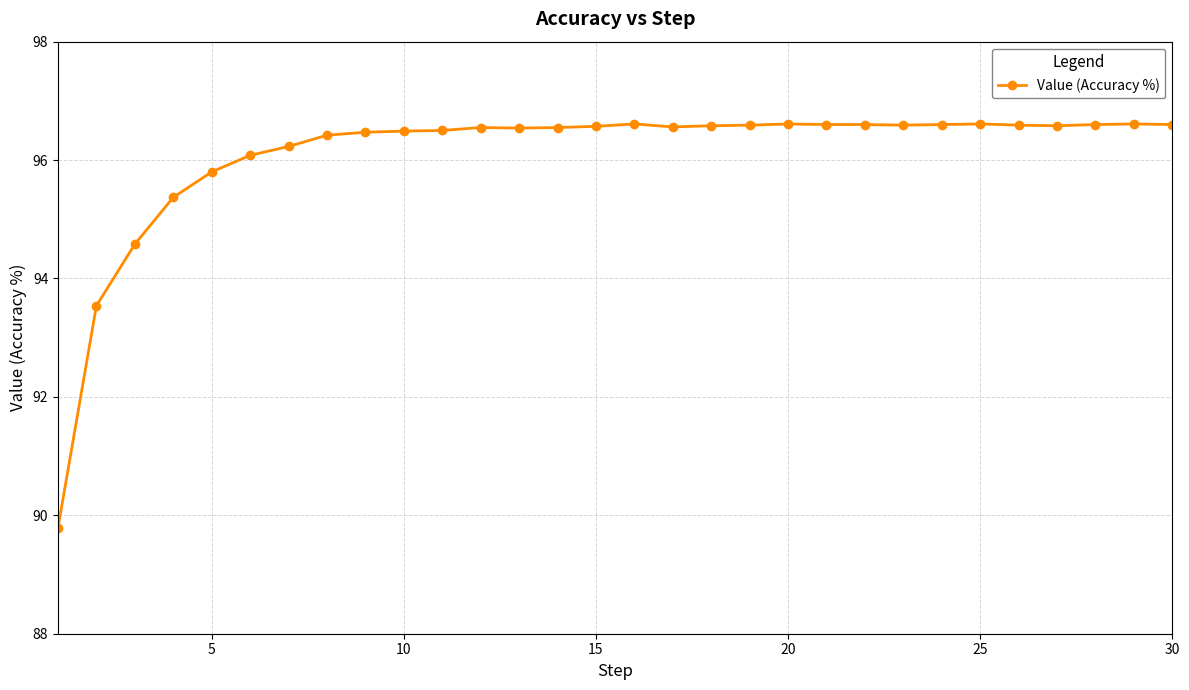

What is the value of the 13th point from the left?

96.5